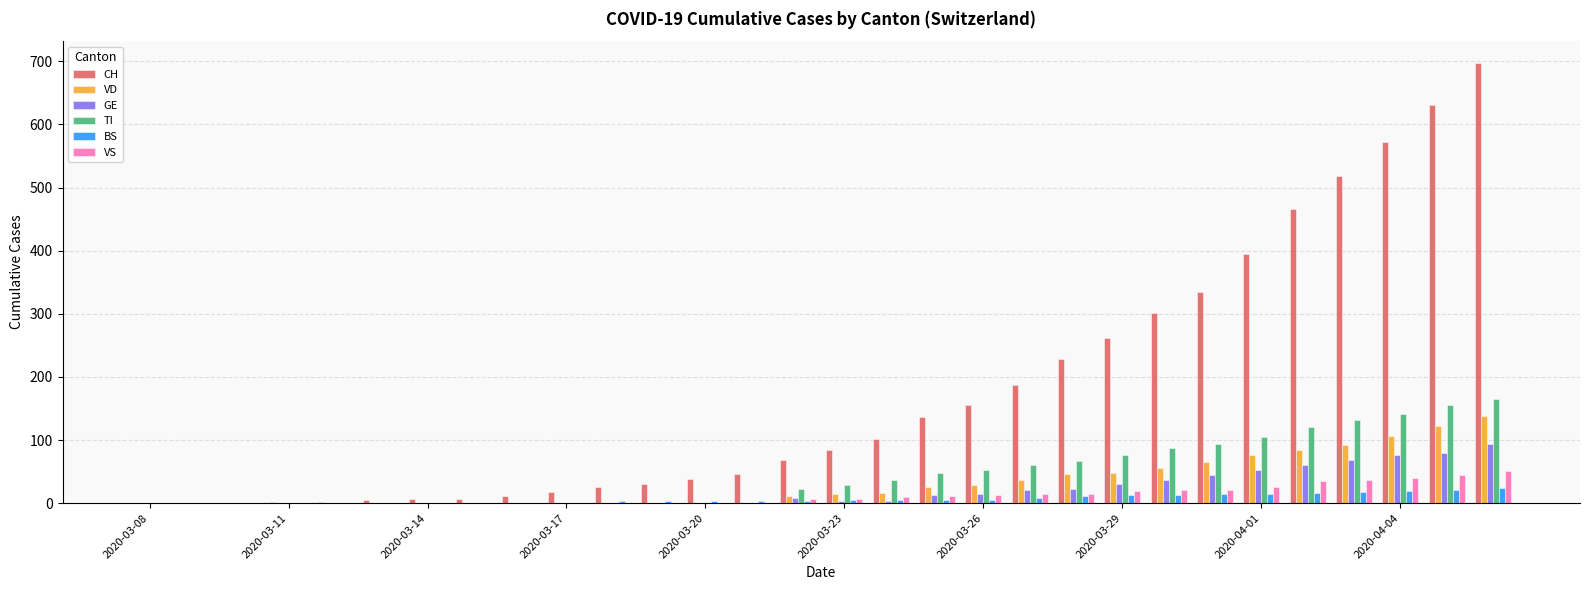

What is the highest value of the VS series?

51